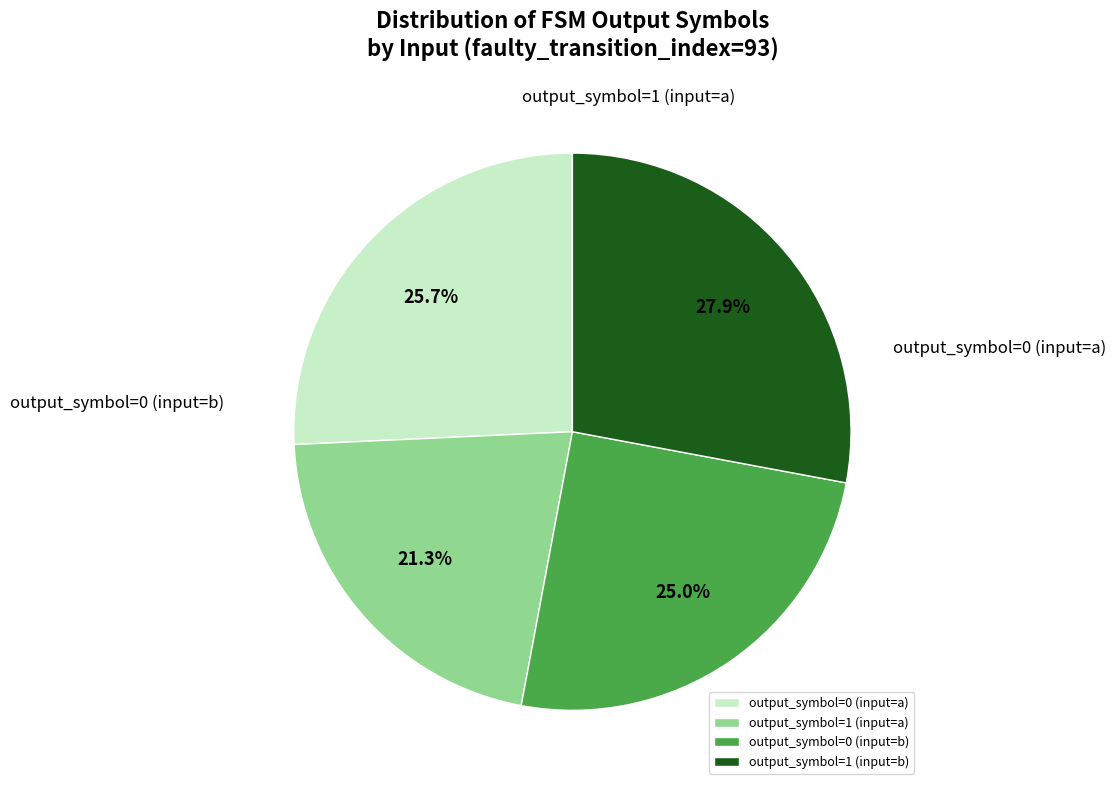

To the nearest percent, what percentage of the pie is output_symbol=1 (input=b)?

28%